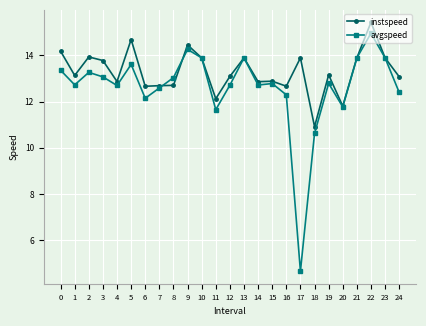

Rank the series at 24 from lowest to highest value.

avgspeed, instspeed